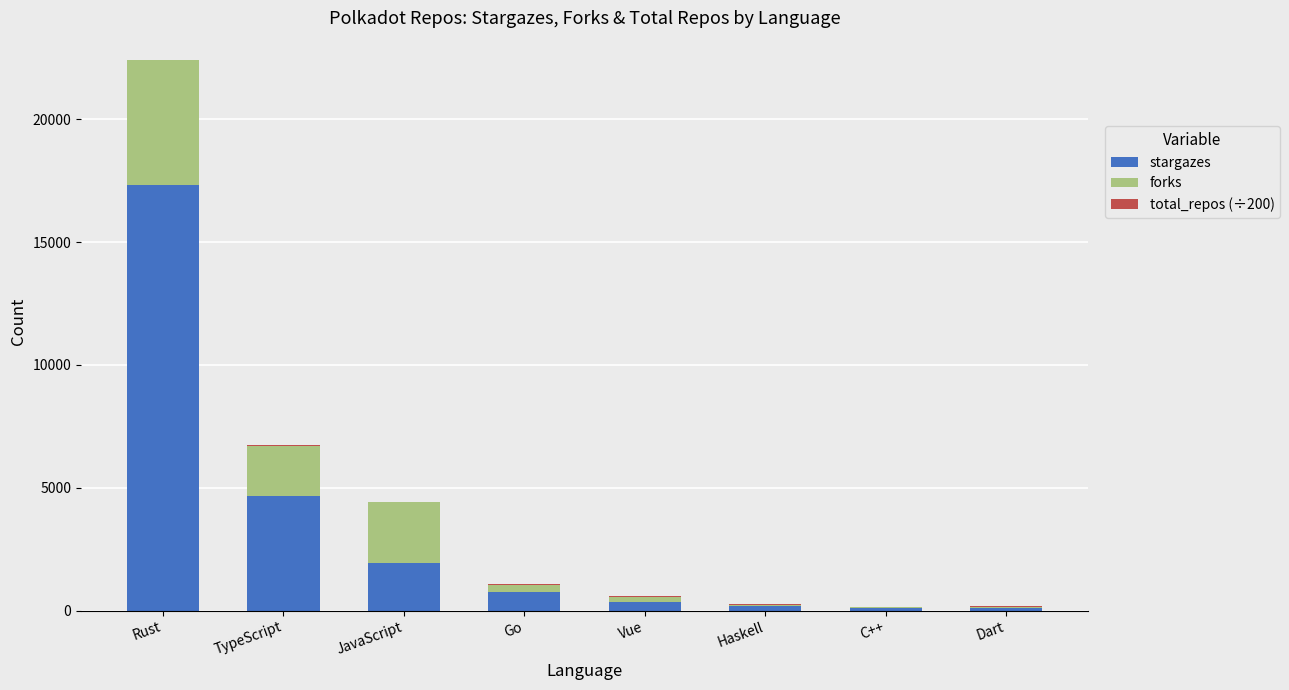

What value does the stargazes series have at JavaScript?

1956.0